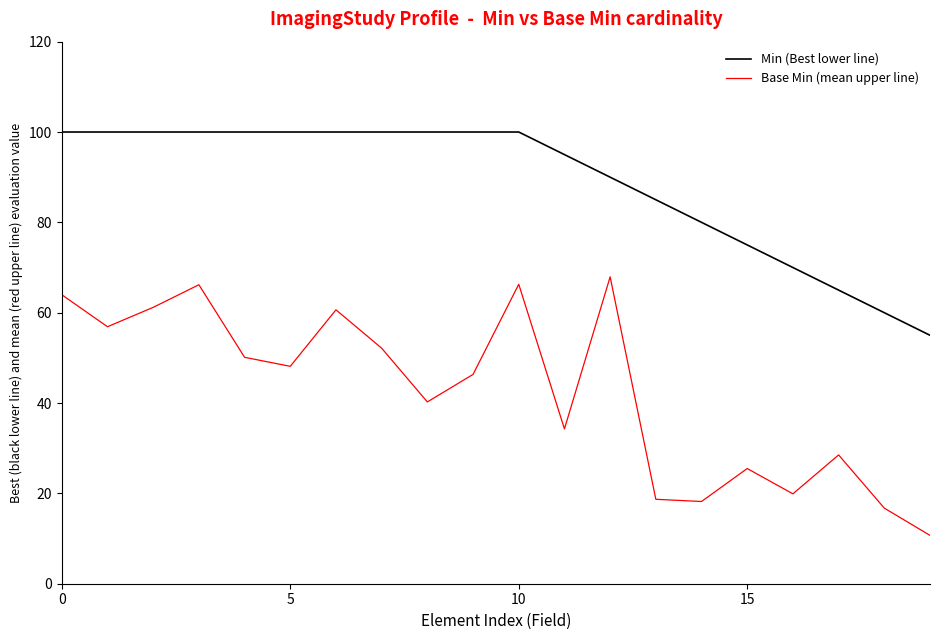

True or false: Base Min (mean upper line) and Min (Best lower line) cross at least once.

False